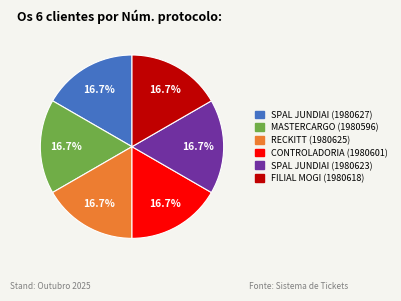

Is there any slice that represents more than half of the pie?

No